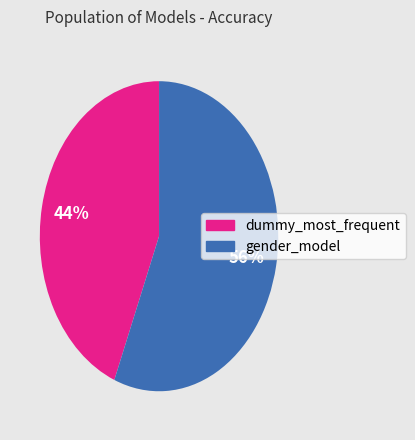

Is the sum of dummy_most_frequent and gender_model greater than half?

Yes